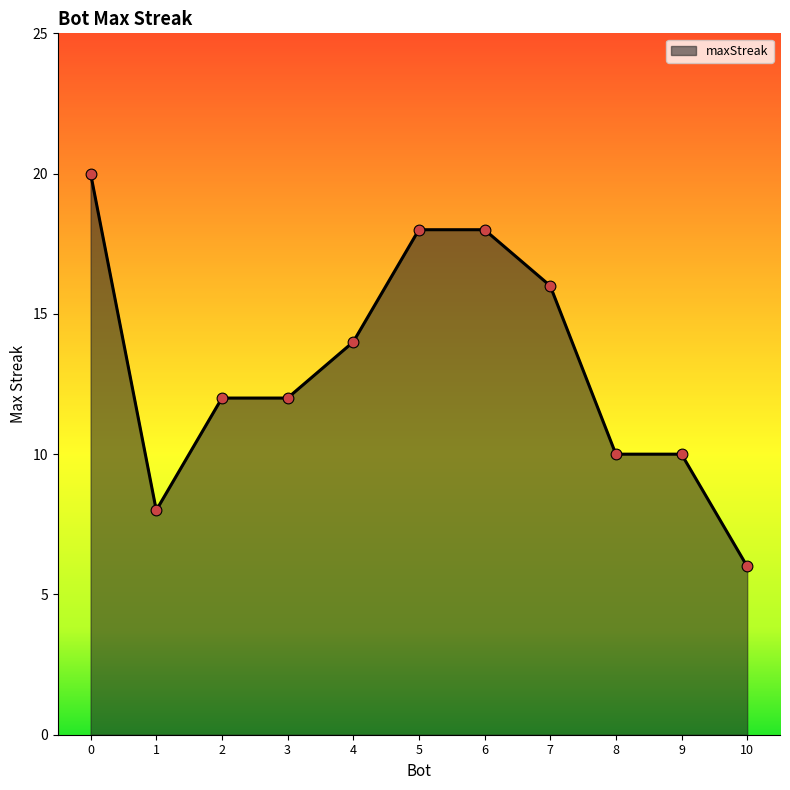

What is the change in value from 1 to 3?

+4